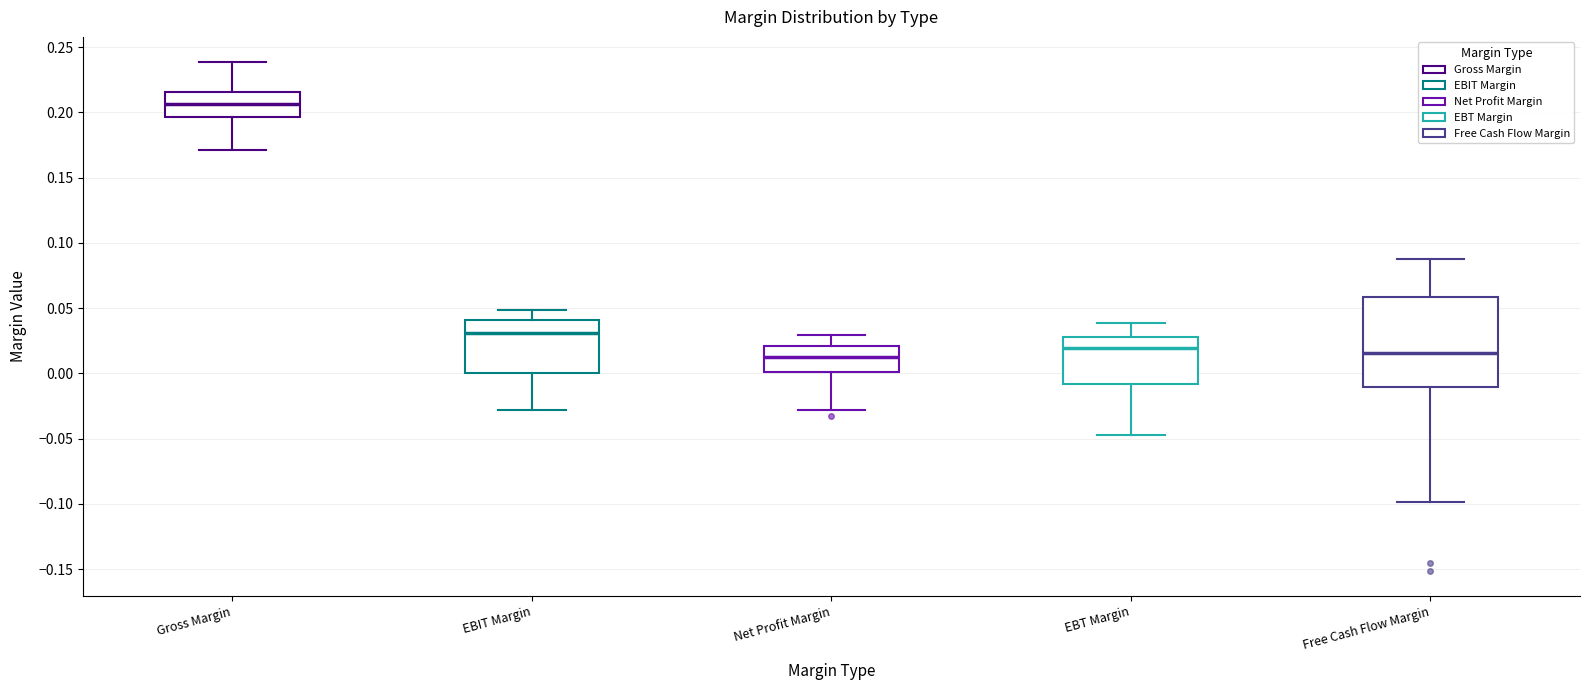

Reading left to right, transcribe this box plot: for each box, give where its median line is, the range the box spans, and where its two whiskers end, as read against the y-axis. The values are not printed on the chart, so give them approximately, as read against the axis.

Gross Margin: median 0.205, box 0.195 to 0.215, whiskers 0.170 to 0.240
EBIT Margin: median 0.030, box 0.000 to 0.040, whiskers -0.030 to 0.050
Net Profit Margin: median 0.015, box 0.000 to 0.020, whiskers -0.030 to 0.030
EBT Margin: median 0.020, box -0.010 to 0.030, whiskers -0.045 to 0.040
Free Cash Flow Margin: median 0.015, box -0.010 to 0.060, whiskers -0.100 to 0.090